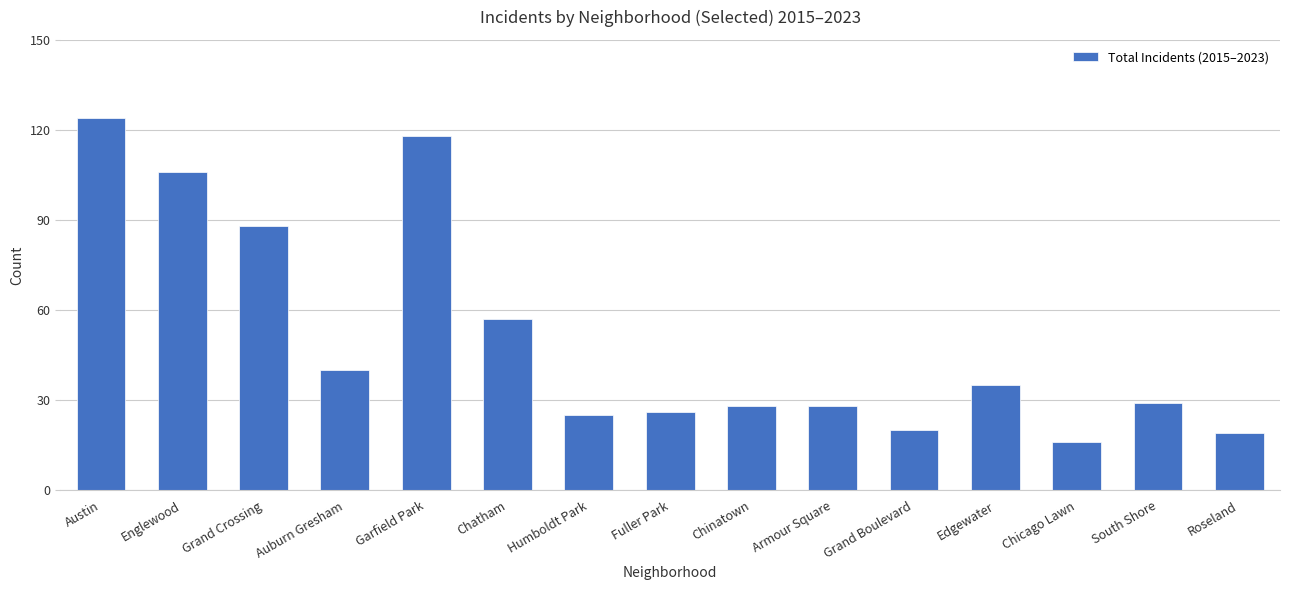

Count the number of data series in this chart.

1